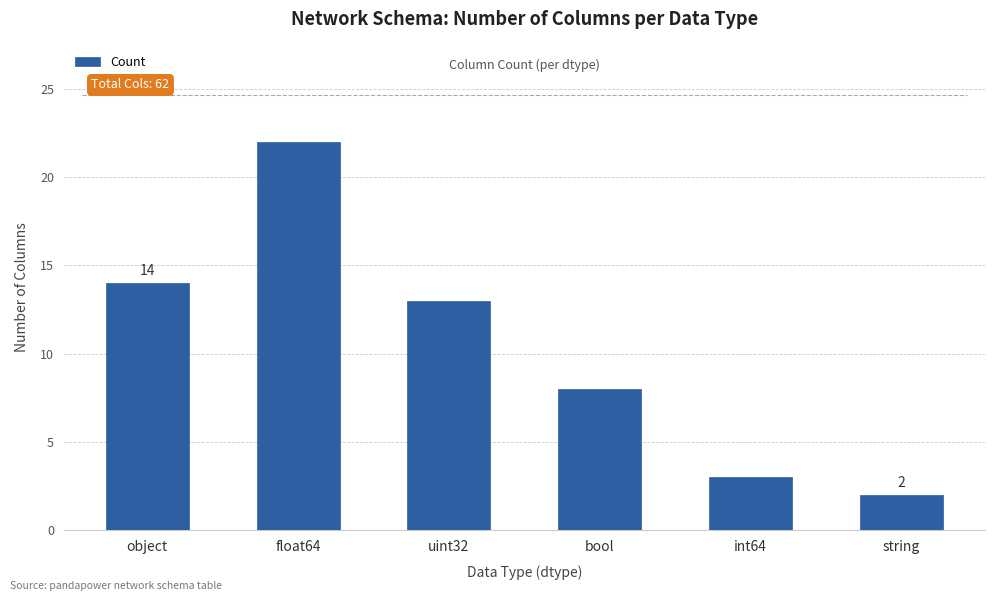

Are the bars horizontal?

No